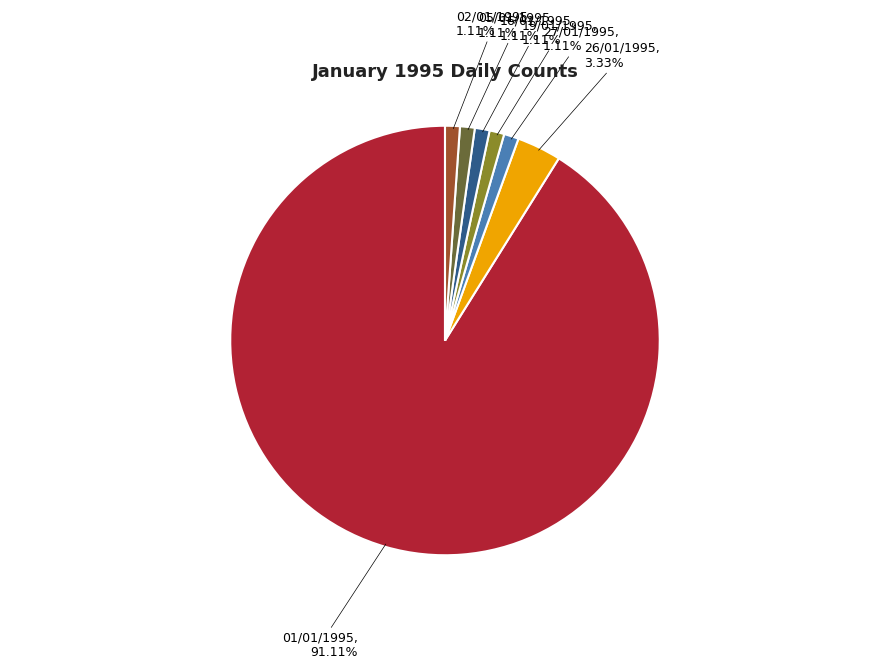

To the nearest percent, what is the difference between the largest and smallest slice percentages?

90%